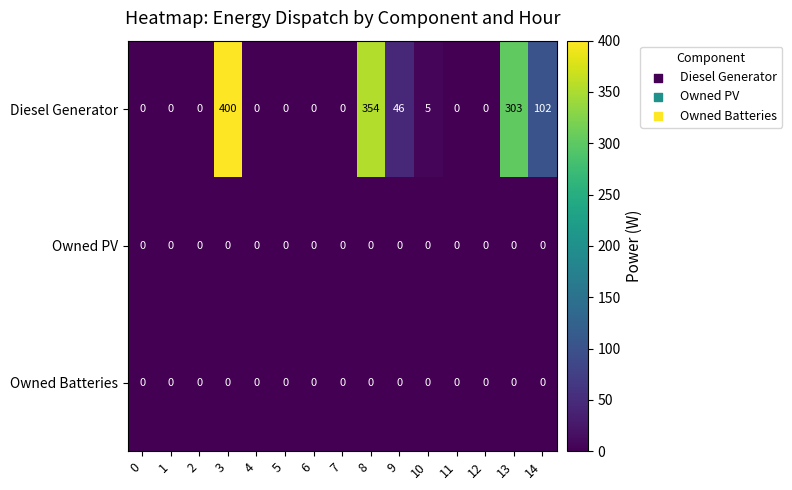

What is the difference between the highest and lowest values at 13?

303